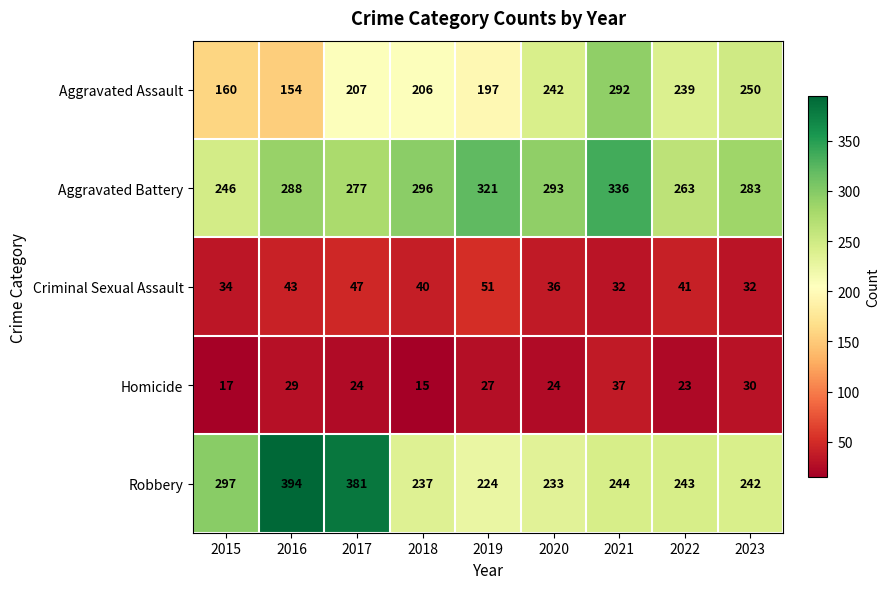

Which category has the highest value across all series?

2016